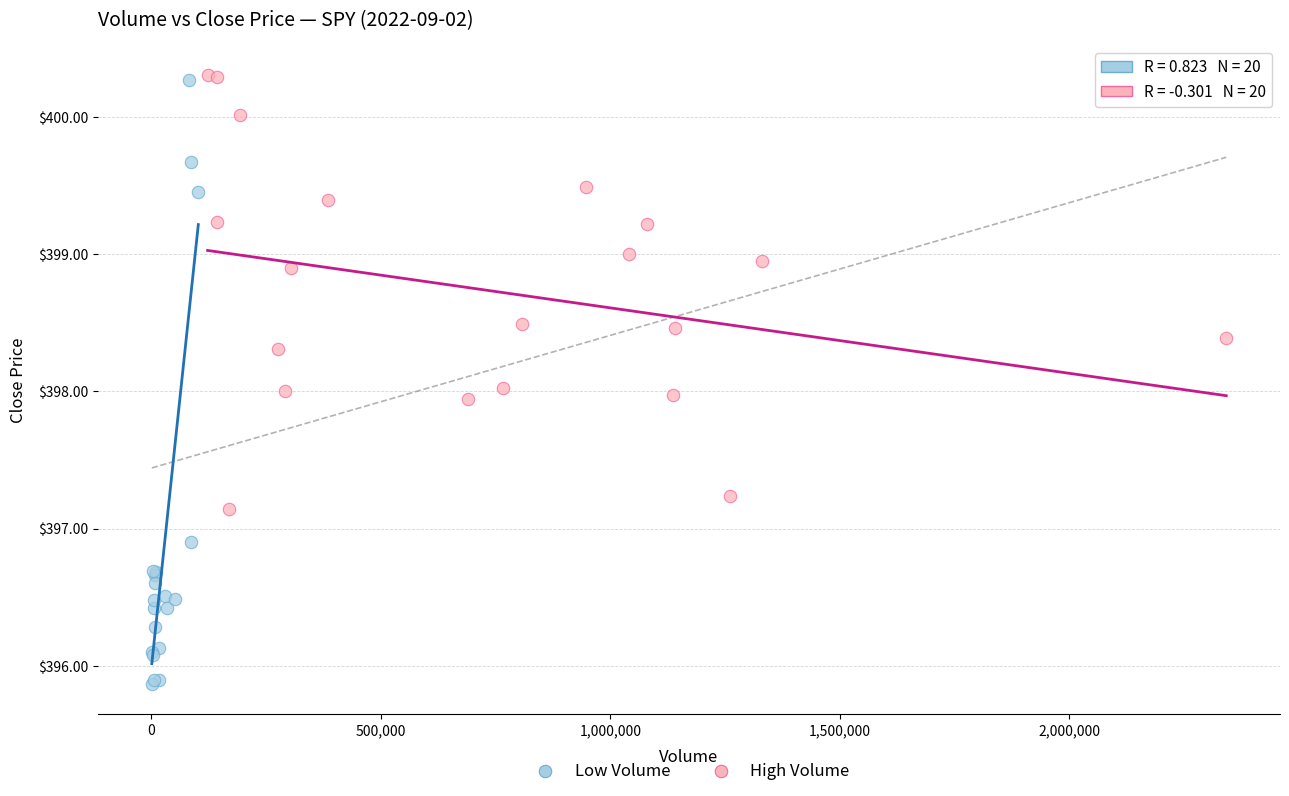

What are all the series names shown in the legend?

Low Volume, High Volume